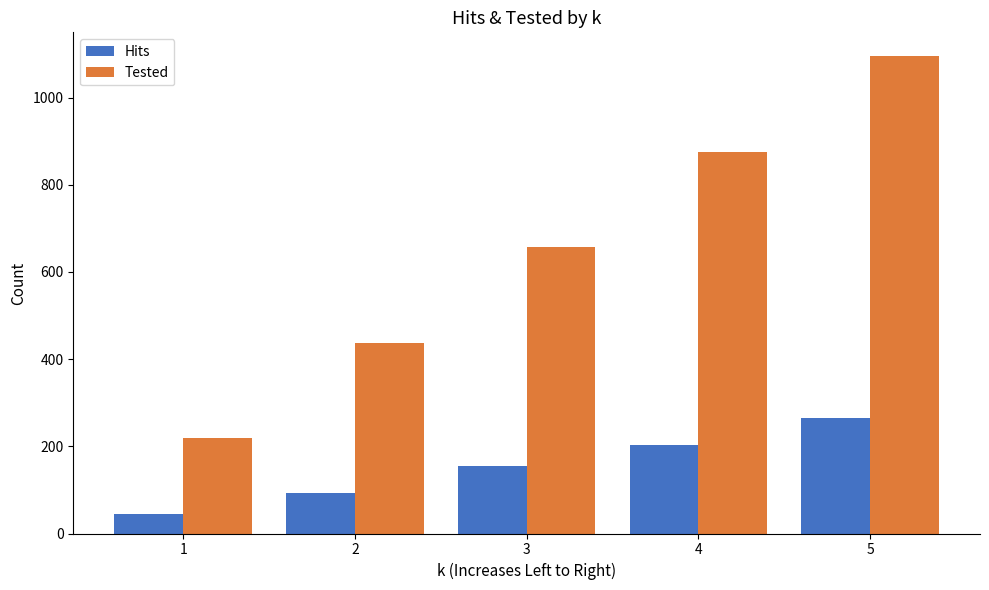

The value of Hits at 5 is 374. True or false?

False